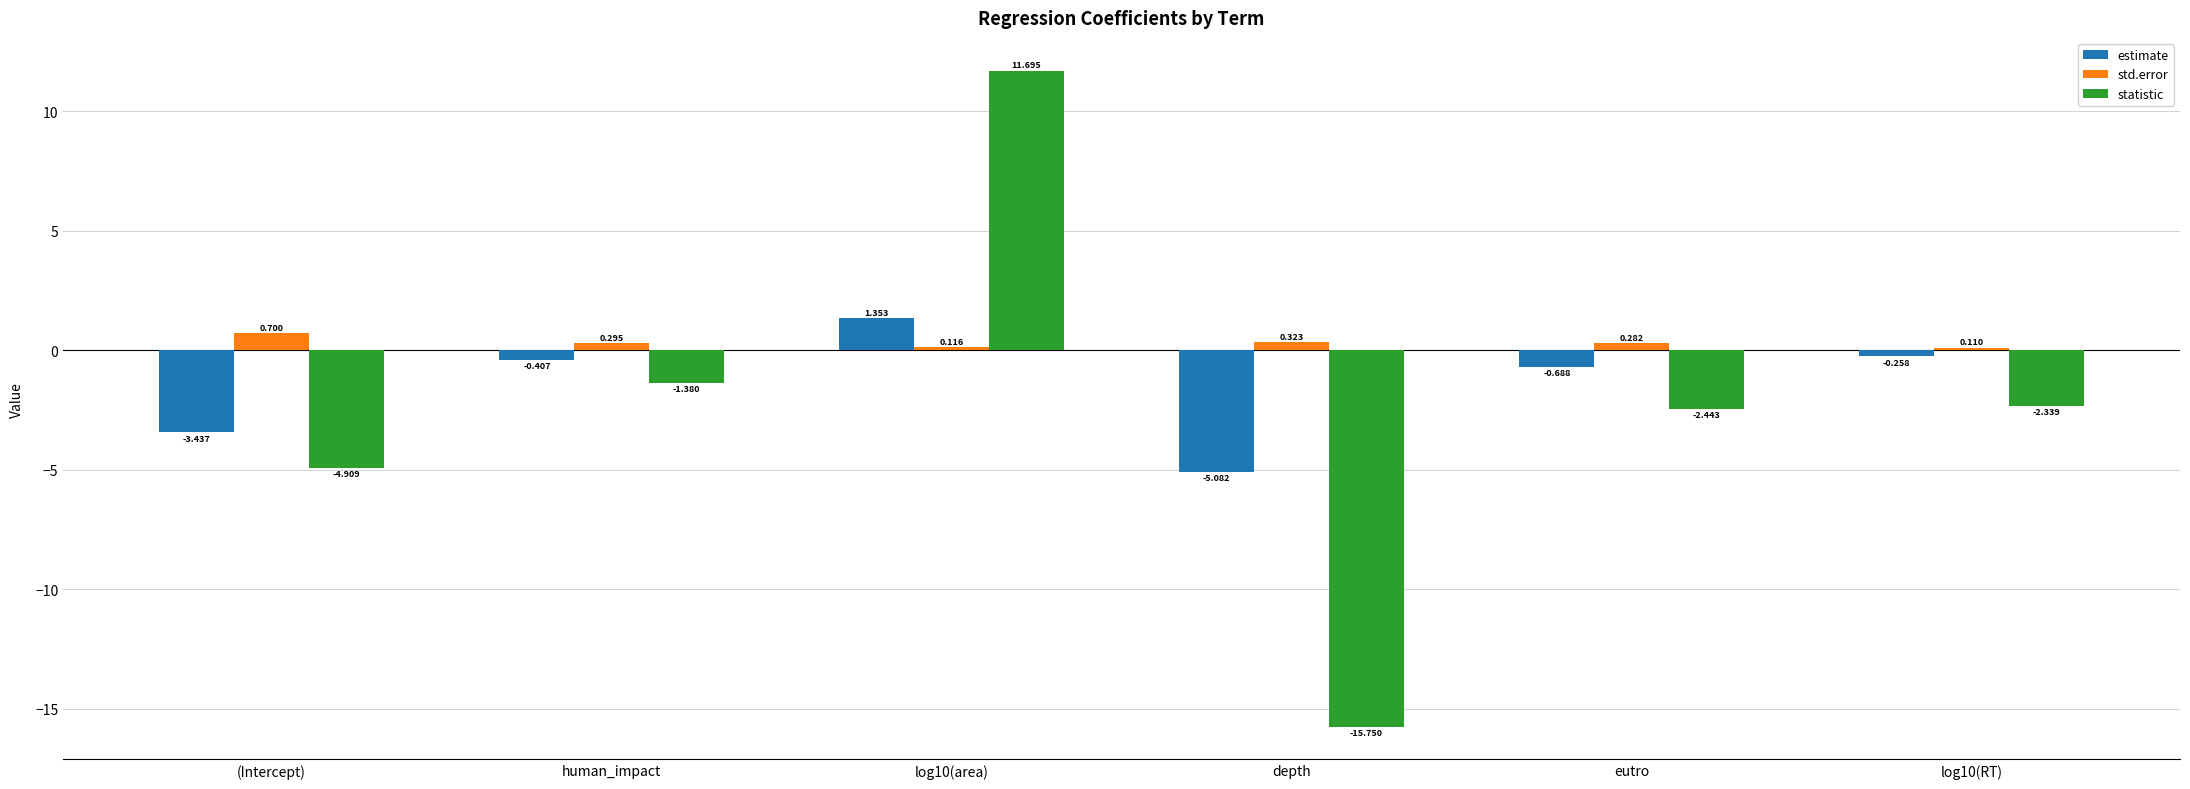

Which series has the largest total across all categories?

std.error